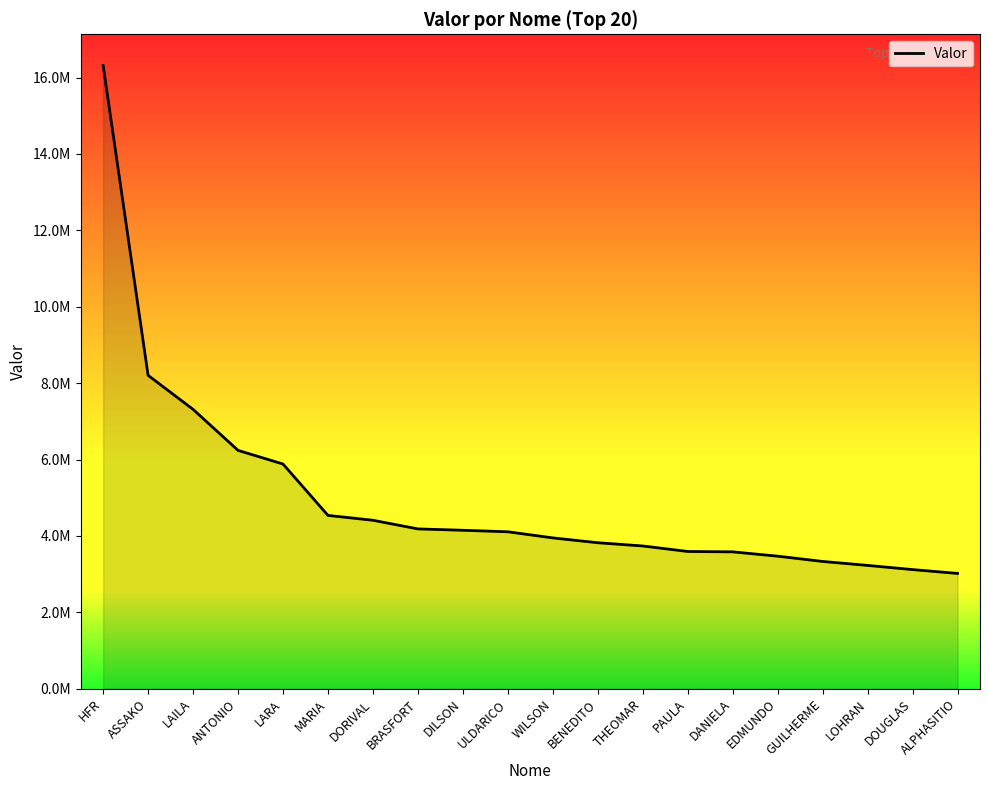

What is the label of the 19th point from the right?

ASSAKO